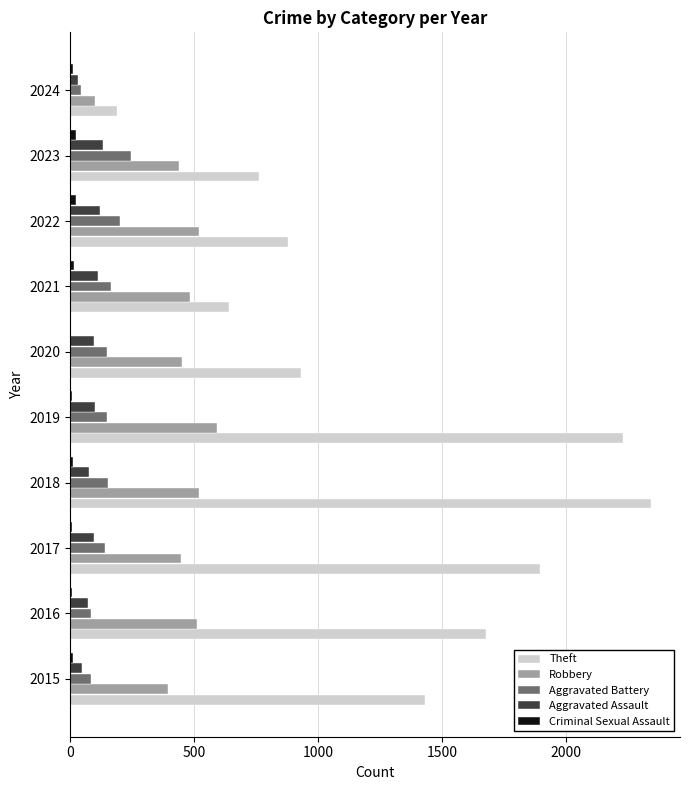

Which series has the largest range (max minus min)?

Theft